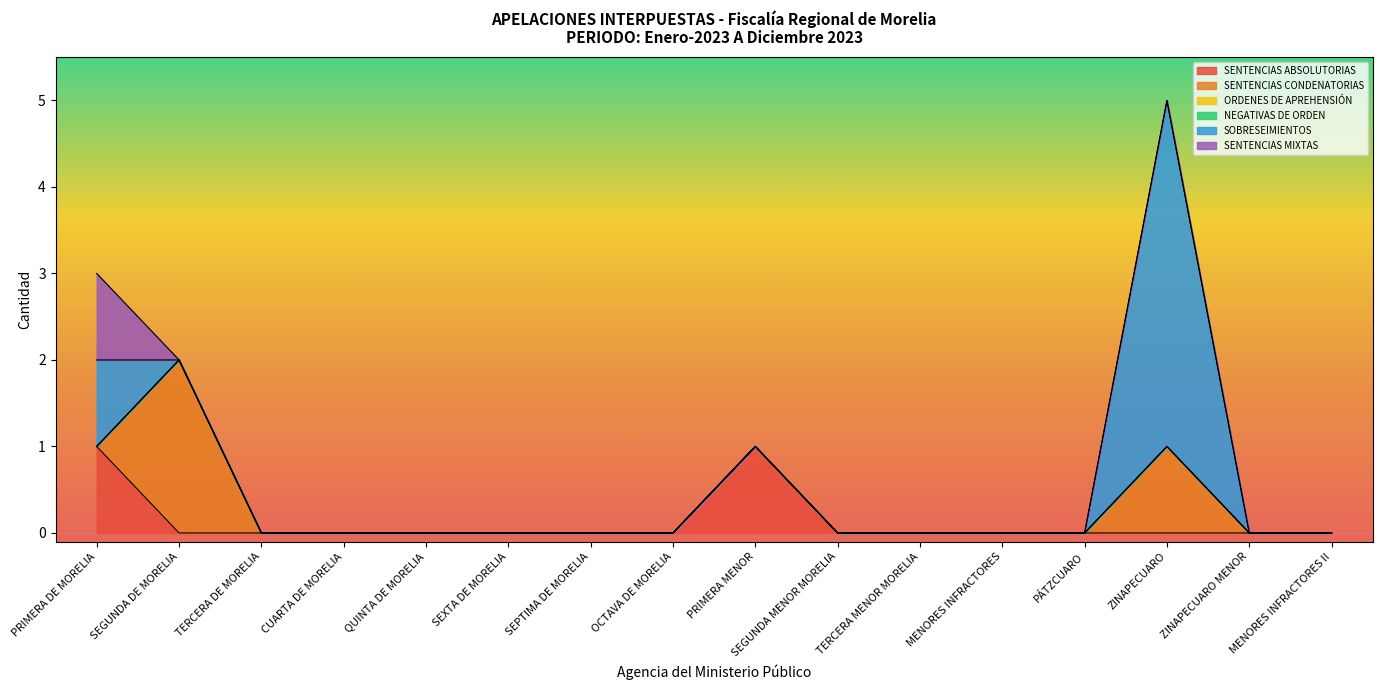

What position from the right is PRIMERA MENOR?

8